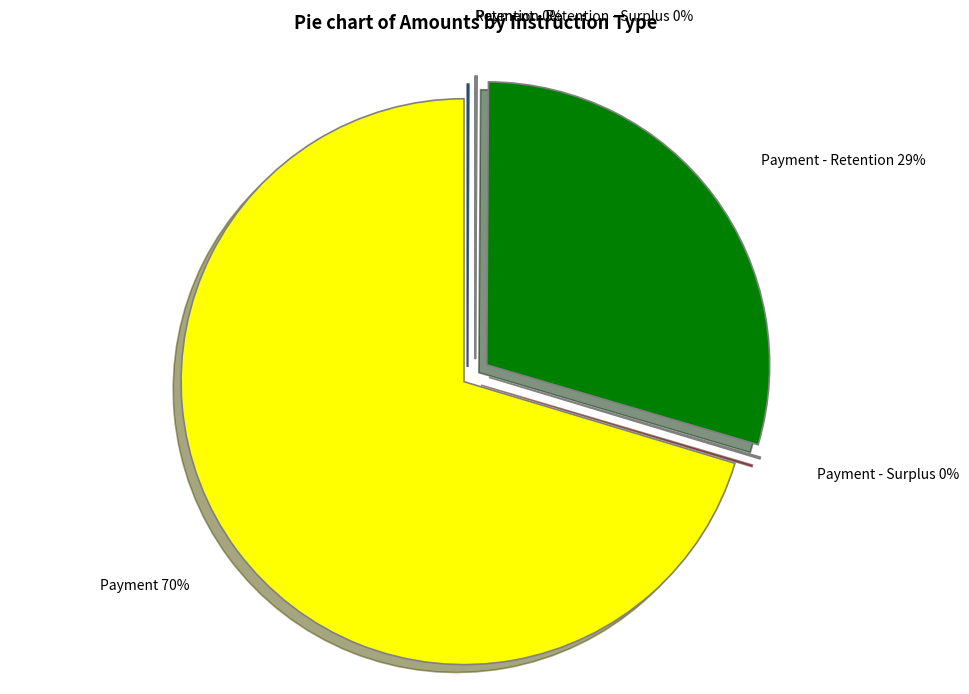

Which category has the smallest portion of the pie?

Retention